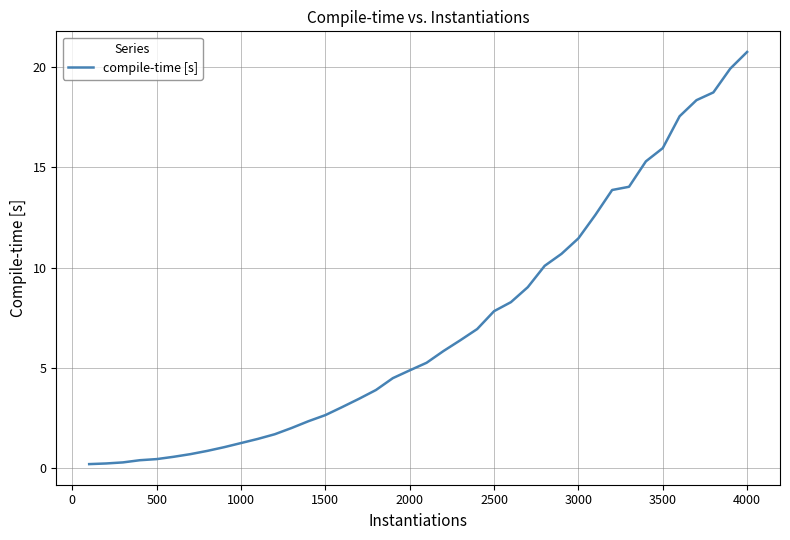

What is the greatest value displayed?

20.8